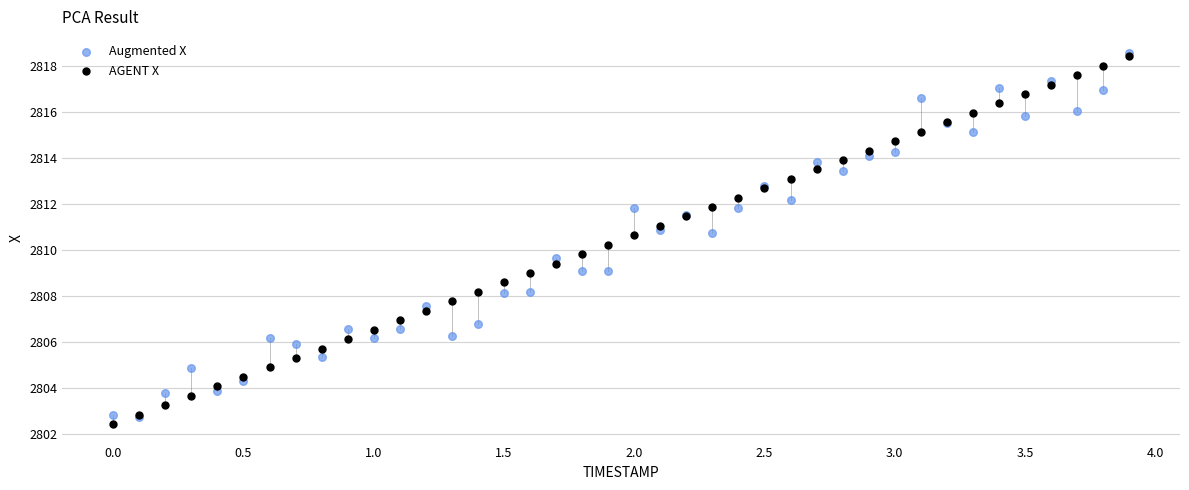

What are all the series names shown in the legend?

Augmented X, AGENT X